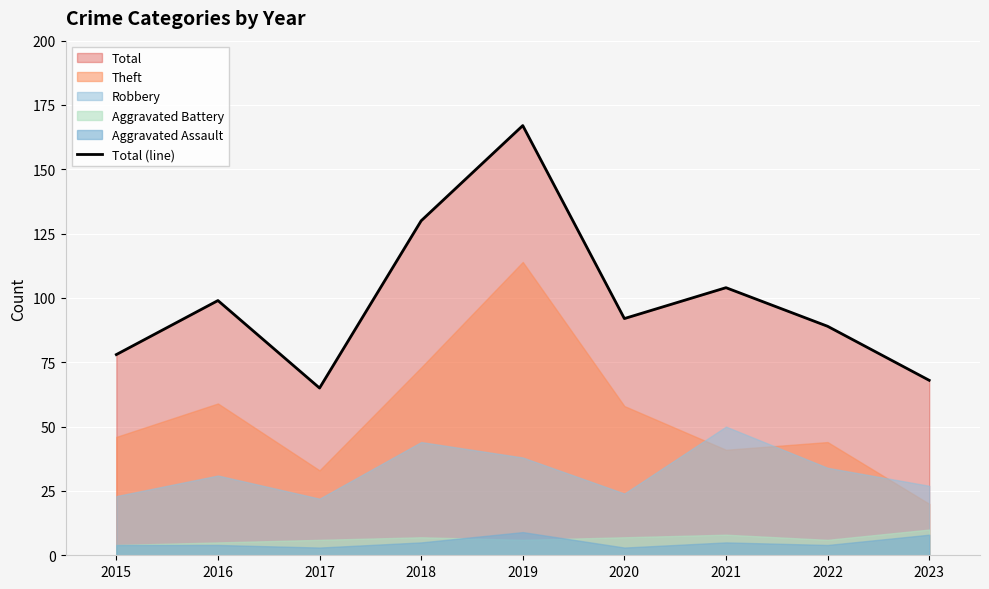

Reading left to right, transcribe all the data shown in this chart.

2015=78	2016=99	2017=65	2018=130	2019=167	2020=92	2021=104	2022=89	2023=68